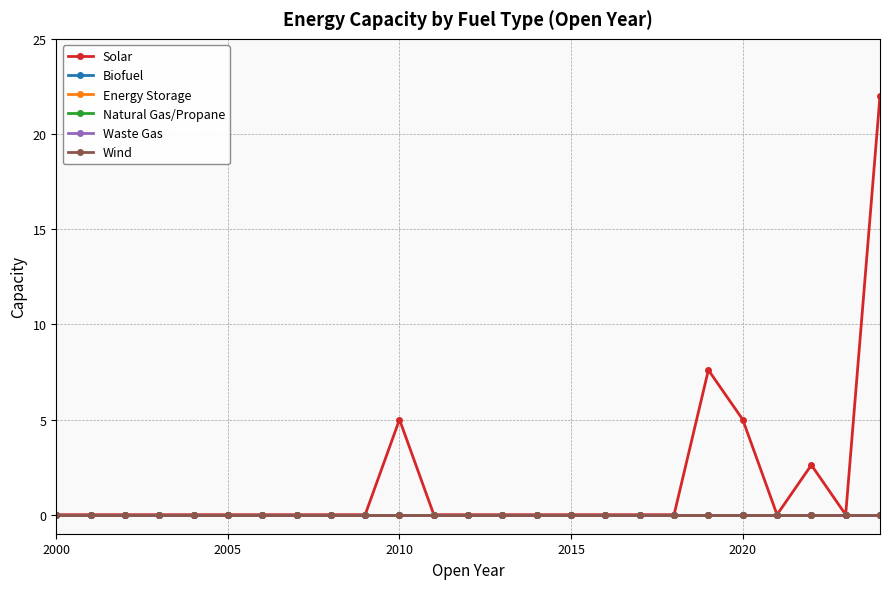

Does the chart have visible grid lines?

Yes